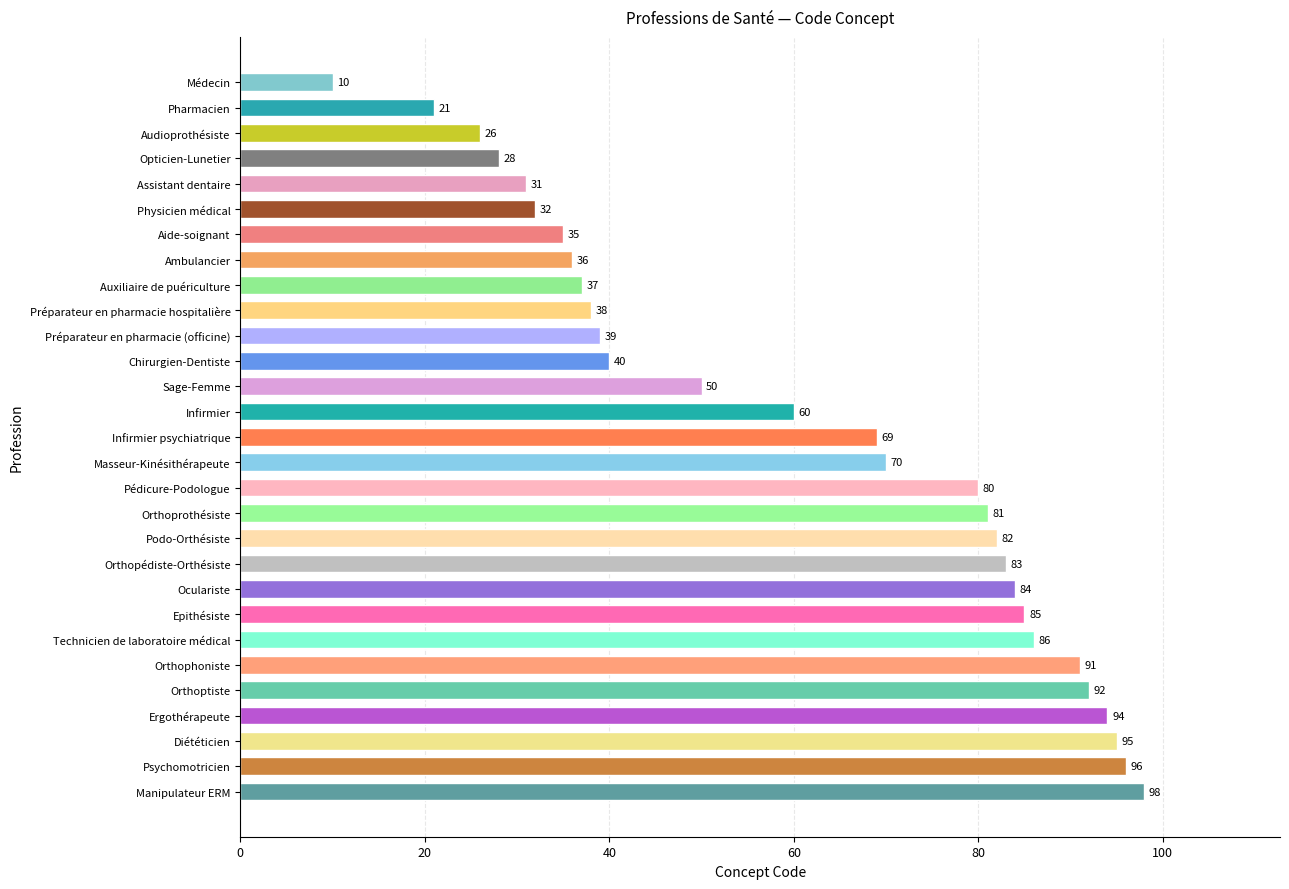

What is the change in value from Chirurgien-Dentiste to Podo-Orthésiste?

+42